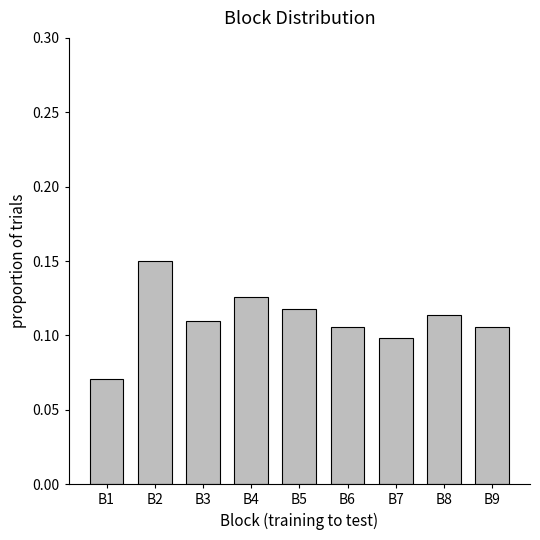

True or false: the data shows 0.1 at B2.

True